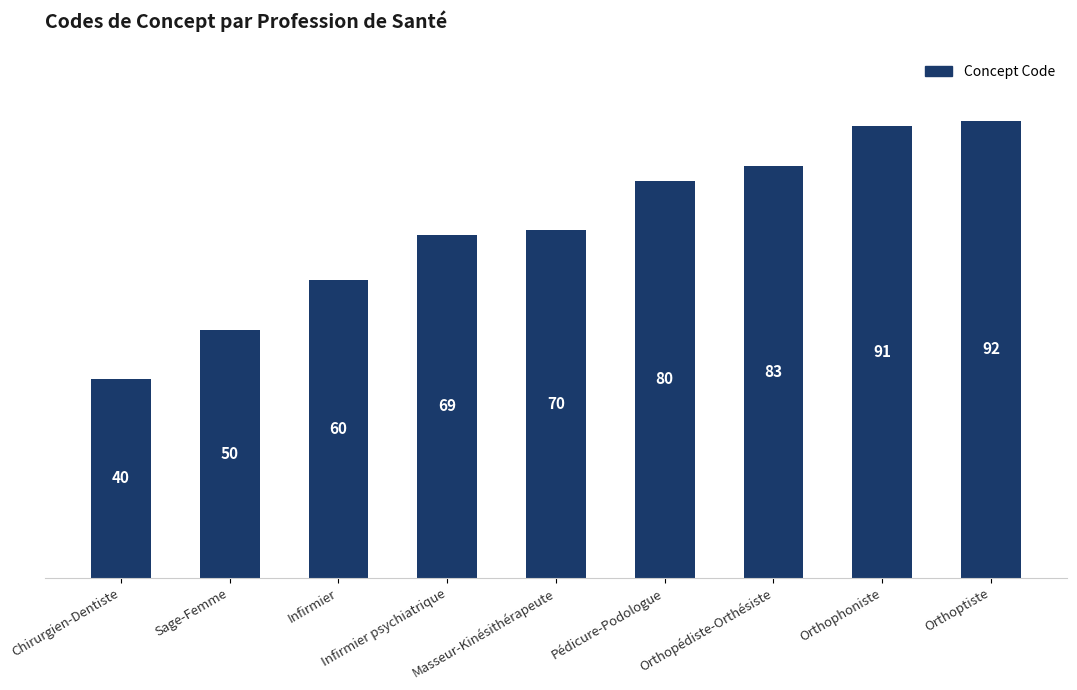

Is it true that the value at Sage-Femme is 50?

True